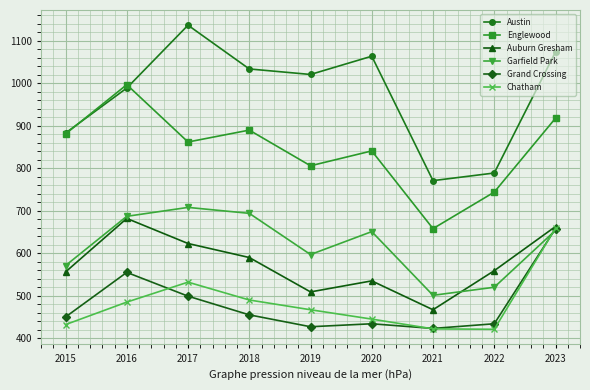

True or false: Garfield Park and Auburn Gresham cross at least once.

True